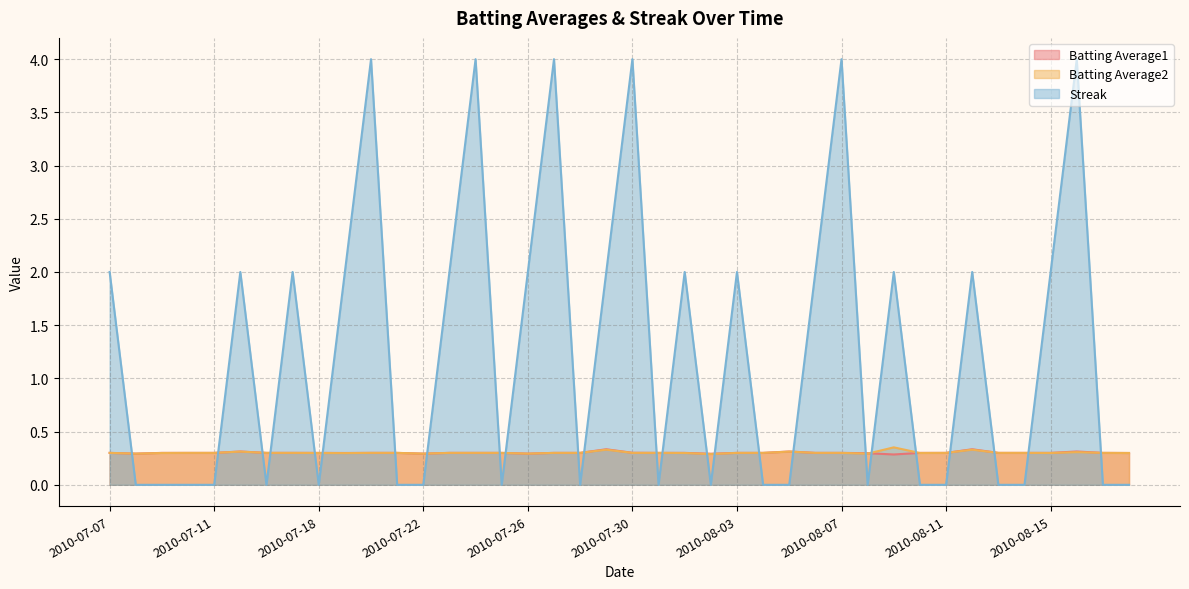

What position from the left is 2010-07-22?

13